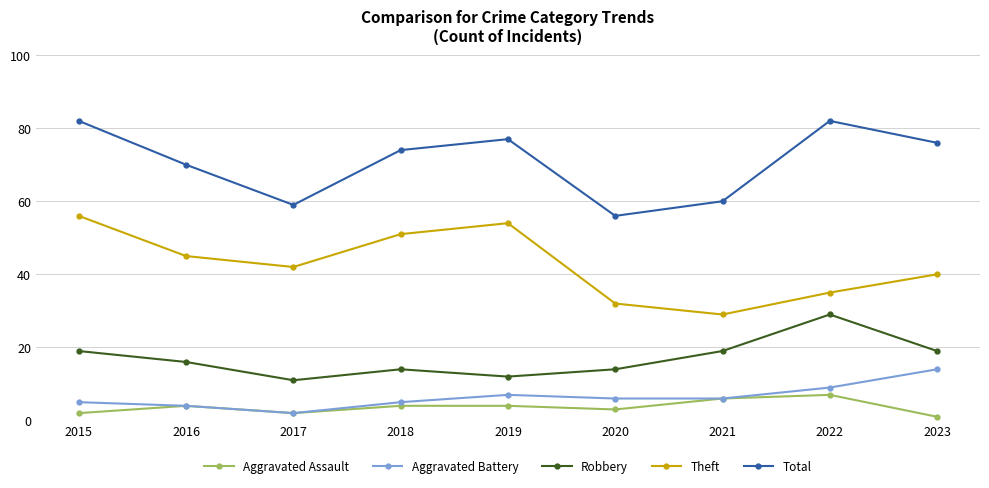

At how many categories does at least one series exceed 6?

9